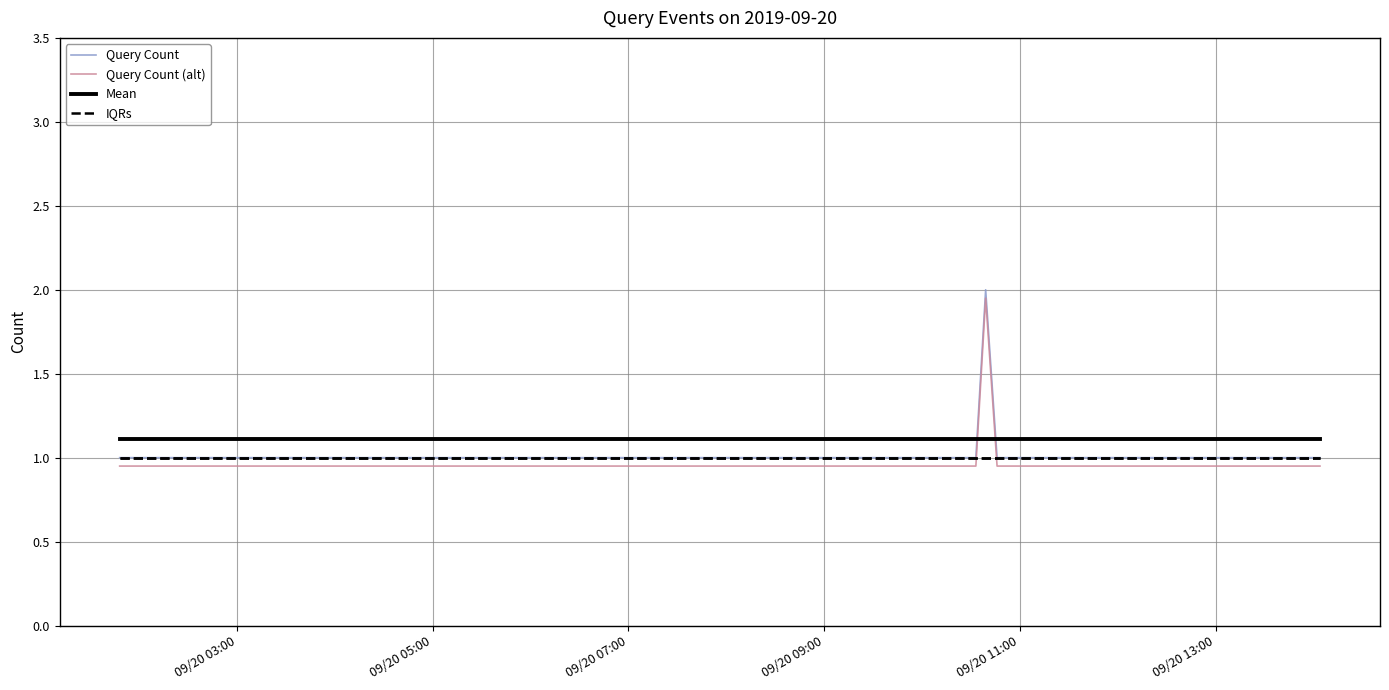

What is the maximum value shown in the chart?

2.0